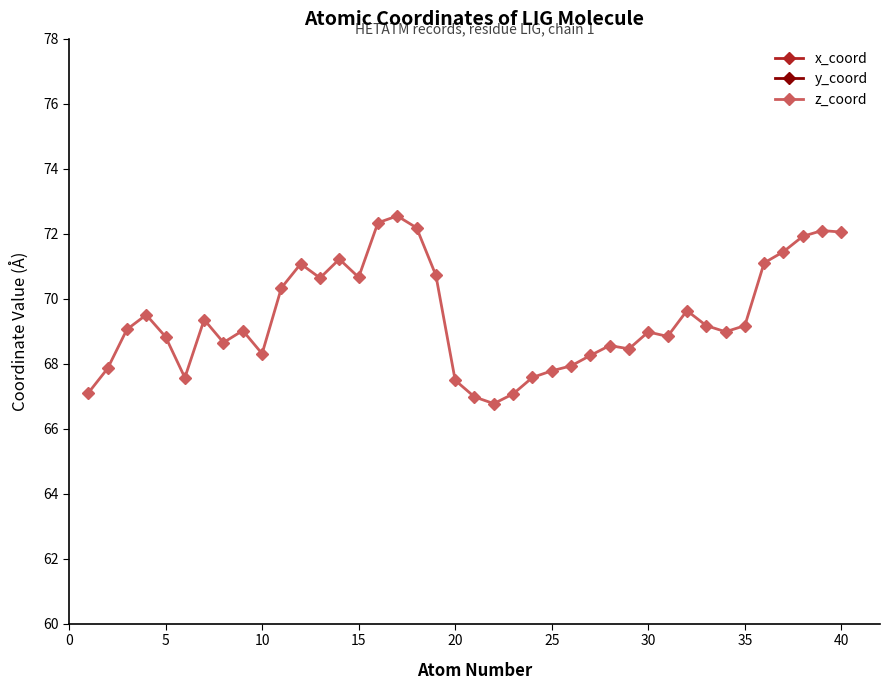

The z_coord series shows 116.5 at 20. True or false?

False